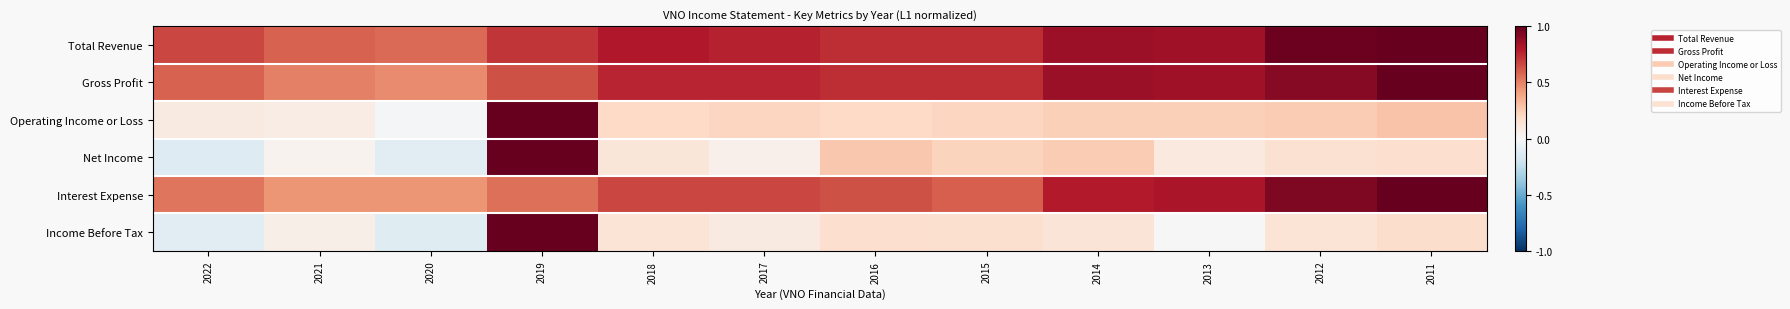

Reading left to right, extract all data points from this chart.

Total Revenue: 2022=0.7	2021=0.6	2020=0.6	2019=0.7	2018=0.8	2017=0.8	2016=0.7	2015=0.7	2014=0.9	2013=0.9	2012=1.0	2011=1.0
Gross Profit: 2022=0.6	2021=0.5	2020=0.5	2019=0.6	2018=0.8	2017=0.8	2016=0.7	2015=0.7	2014=0.9	2013=0.9	2012=0.9	2011=1.0
Operating Income or Loss: 2022=0.1	2021=0.1	2020=-0.0	2019=1.0	2018=0.2	2017=0.2	2016=0.2	2015=0.2	2014=0.2	2013=0.2	2012=0.3	2011=0.3
Net Income: 2022=-0.1	2021=0.0	2020=-0.1	2019=1.0	2018=0.1	2017=0.1	2016=0.3	2015=0.2	2014=0.3	2013=0.1	2012=0.2	2011=0.2
Interest Expense: 2022=0.5	2021=0.4	2020=0.4	2019=0.6	2018=0.7	2017=0.7	2016=0.6	2015=0.6	2014=0.8	2013=0.8	2012=0.9	2011=1.0
Income Before Tax: 2022=-0.1	2021=0.1	2020=-0.1	2019=1.0	2018=0.1	2017=0.1	2016=0.2	2015=0.2	2014=0.1	2013=-0.0	2012=0.1	2011=0.2